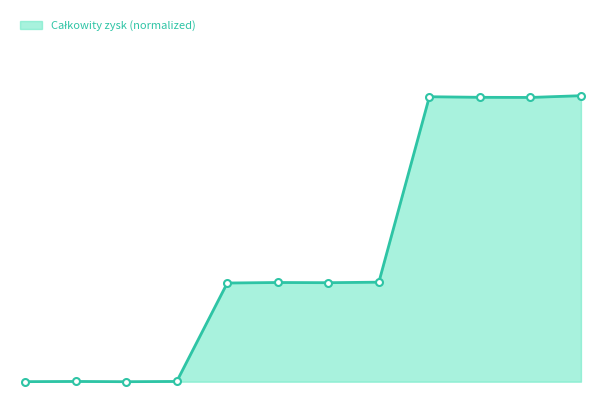

Does the chart have visible grid lines?

No